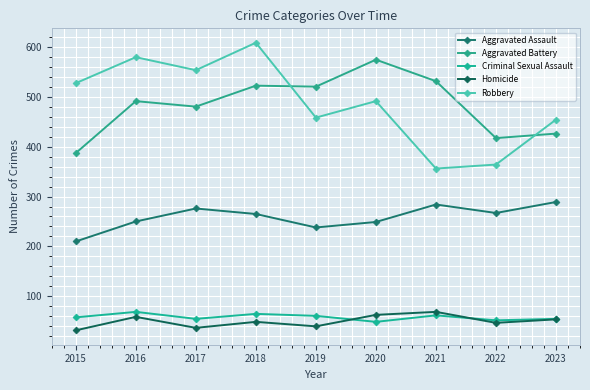

What is the difference between the maximum and second lowest values in the Homicide series?

32